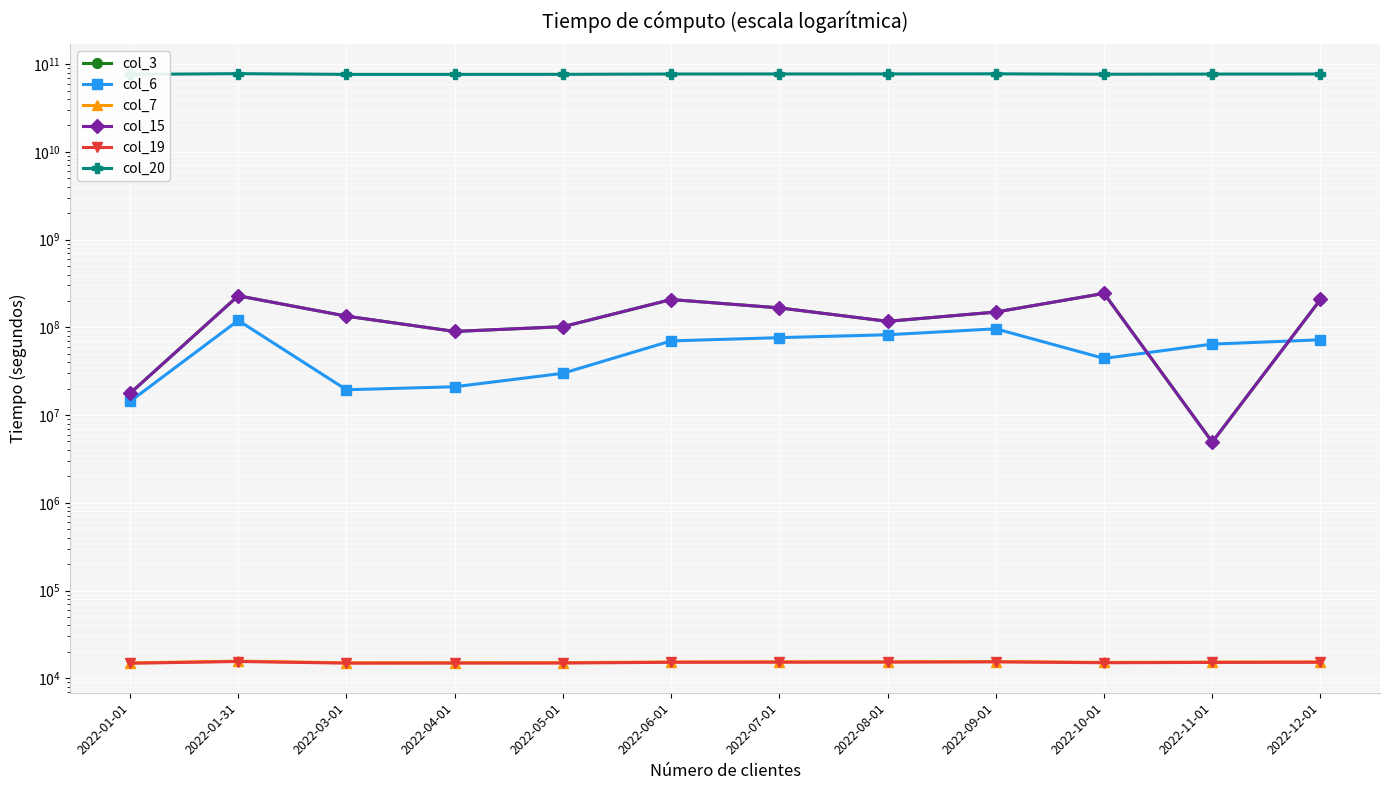

Where does the col_3 series first go above 149338888?

2022-01-31